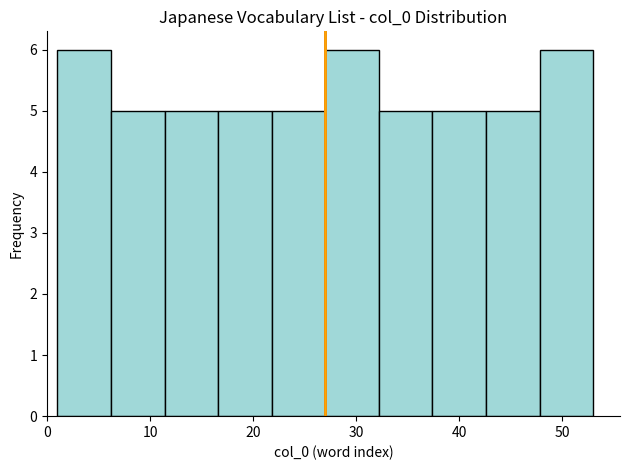

Reading left to right, list every bar in this chart as the range it spans on the x-axis followed by its height. Neither the bar edges nor the heights are printed on the chart, so give them approximately, as read against the axes.

1.0 to 6.2: 6
6.2 to 11.4: 5
11.4 to 16.6: 5
16.6 to 21.8: 5
21.8 to 27.0: 5
27.0 to 32.2: 6
32.2 to 37.4: 5
37.4 to 42.6: 5
42.6 to 47.8: 5
47.8 to 53.0: 6